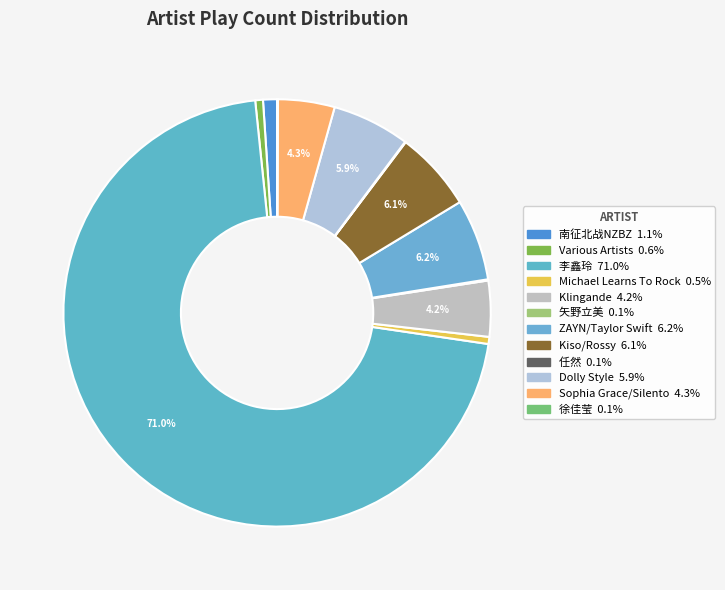

Between Kiso/Rossy and Michael Learns To Rock, which is larger?

Kiso/Rossy